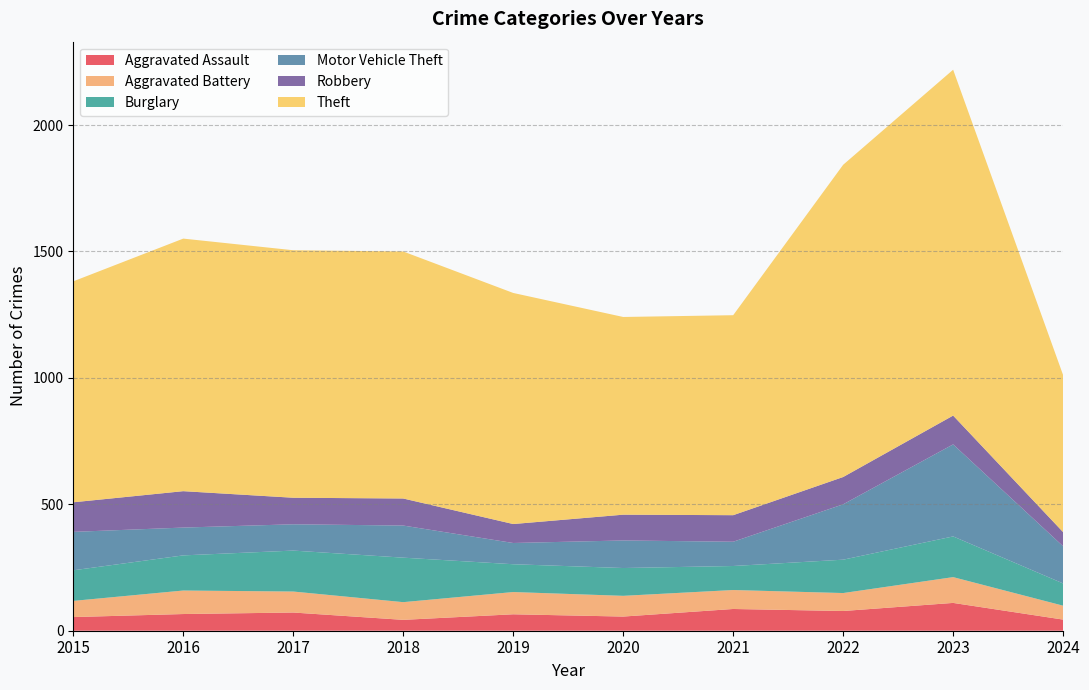

True or false: Robbery has a value of 39 at 2019.

False